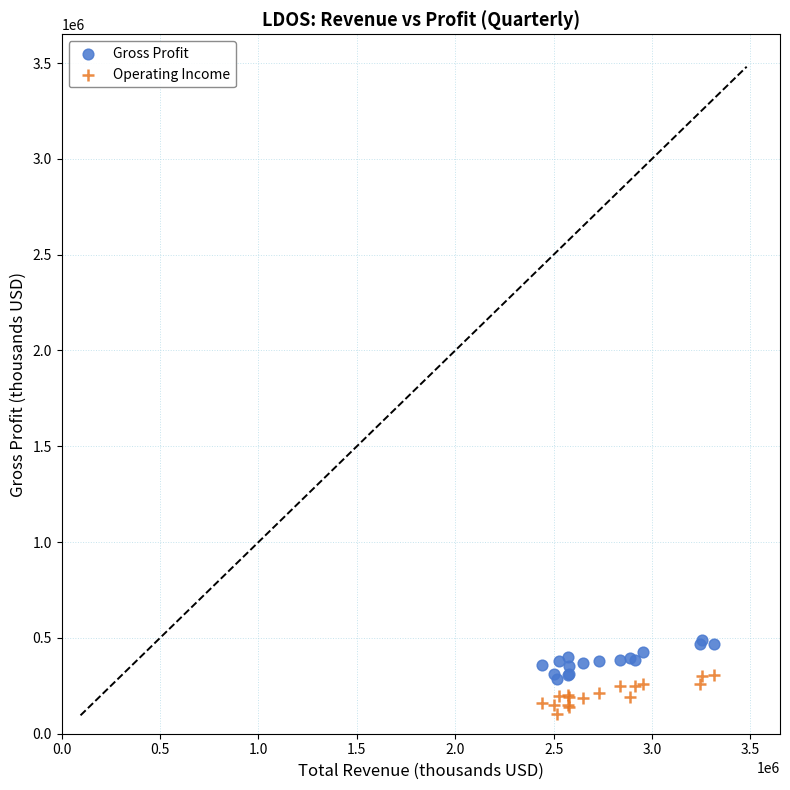

Which series reaches the maximum Y coordinate?

Gross Profit